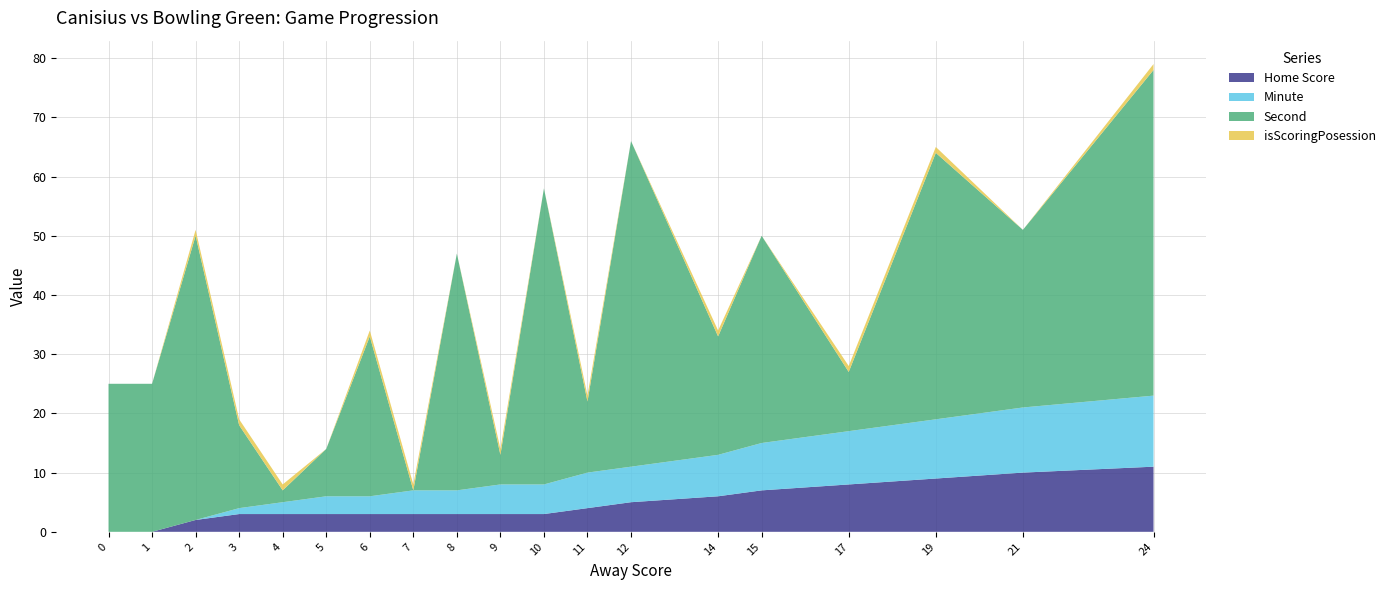

Reading left to right, what are all the values shown in this chart?

Home Score: 0	0	2	3	3	3	3	3	3	3	3	4	5	6	7	8	9	10	11
Minute: 0	0	0	1	2	3	3	4	4	5	5	6	6	7	8	9	10	11	12
Second: 25	25	48	14	2	8	27	0	40	5	50	12	55	20	35	10	45	30	55
isScoringPosession: 0	0	1	1	1	0	1	1	0	1	0	1	0	1	0	1	1	0	1